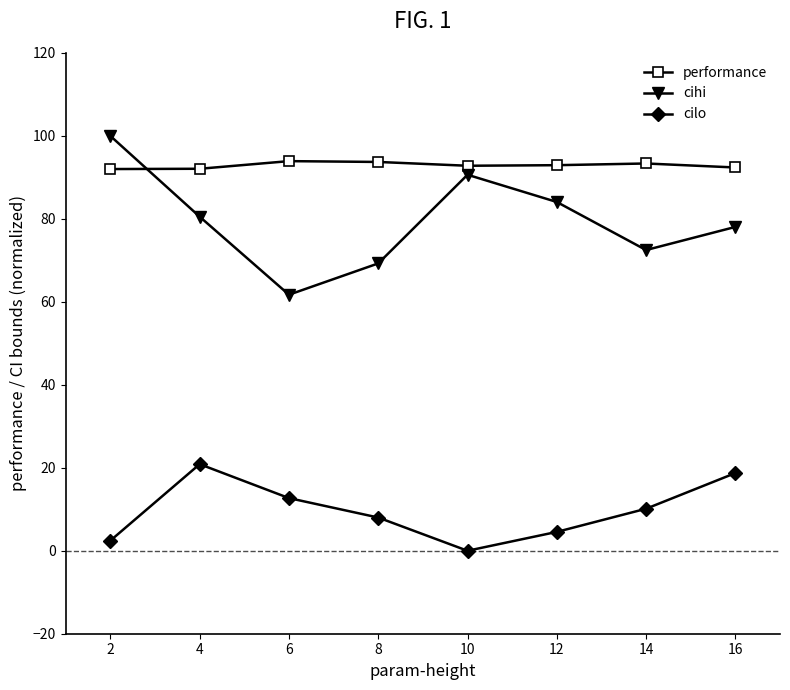

What is the approximate value of cihi at 4?

80.5